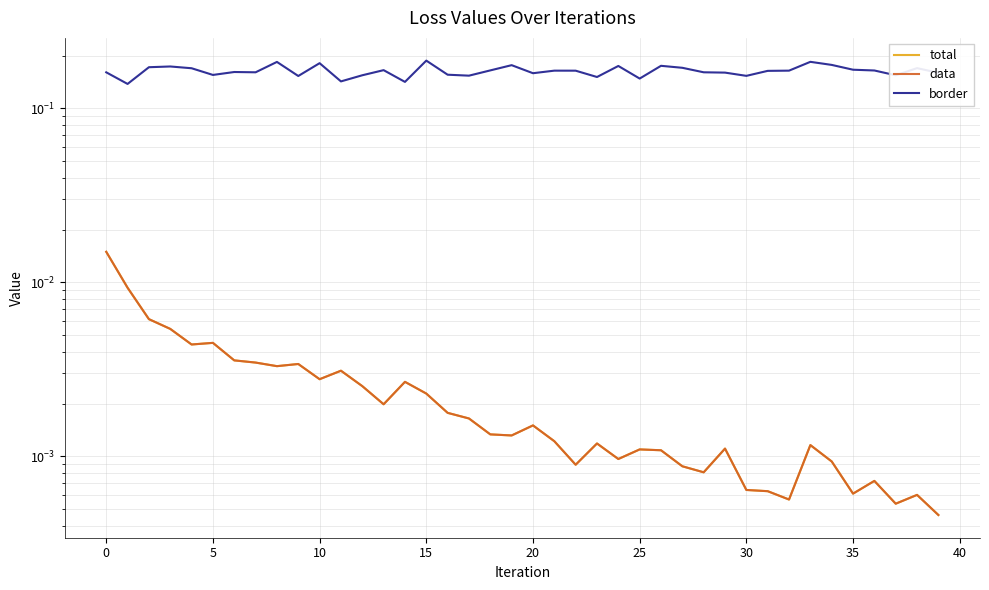

Reading left to right, extract all data points from this chart.

total: 0.0	0.0	0.0	0.0	0.0	0.0	0.0	0.0	0.0	0.0	0.0	0.0	0.0	0.0	0.0	0.0	0.0	0.0	0.0	0.0	0.0	0.0	0.0	0.0	0.0	0.0	0.0	0.0	0.0	0.0	0.0	0.0	0.0	0.0	0.0	0.0	0.0	0.0	0.0	0.0
data: 0.0	0.0	0.0	0.0	0.0	0.0	0.0	0.0	0.0	0.0	0.0	0.0	0.0	0.0	0.0	0.0	0.0	0.0	0.0	0.0	0.0	0.0	0.0	0.0	0.0	0.0	0.0	0.0	0.0	0.0	0.0	0.0	0.0	0.0	0.0	0.0	0.0	0.0	0.0	0.0
border: 0.2	0.1	0.2	0.2	0.2	0.2	0.2	0.2	0.2	0.2	0.2	0.1	0.2	0.2	0.1	0.2	0.2	0.2	0.2	0.2	0.2	0.2	0.2	0.2	0.2	0.1	0.2	0.2	0.2	0.2	0.2	0.2	0.2	0.2	0.2	0.2	0.2	0.2	0.2	0.2